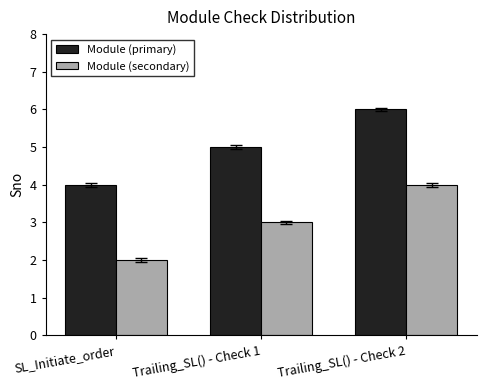

How many bars are there in total?

6